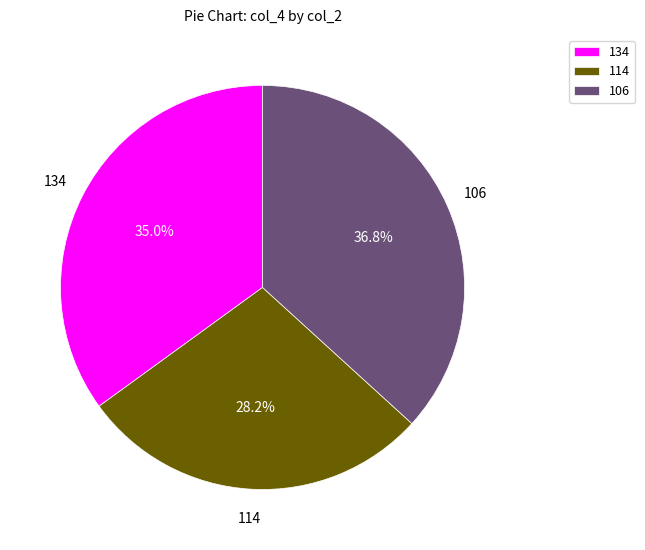

Is 114 the majority of the pie?

No